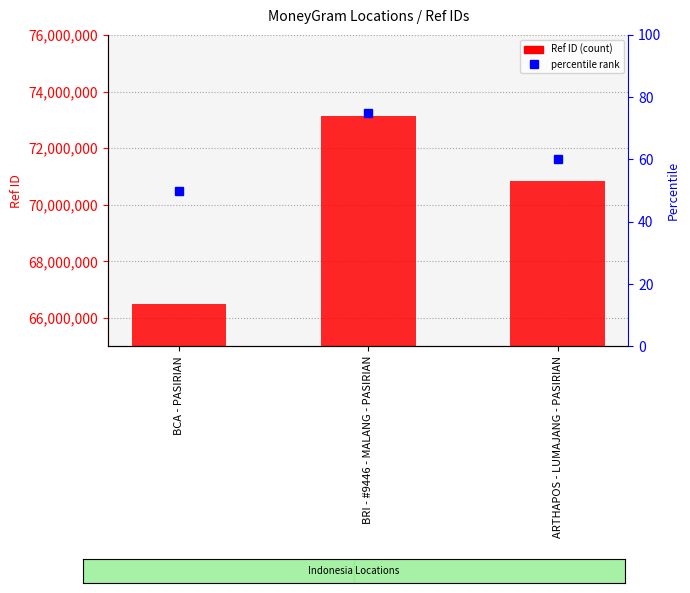

What is the label of the 1st bar from the right?

ARTHAPOS - LUMAJANG - PASIRIAN